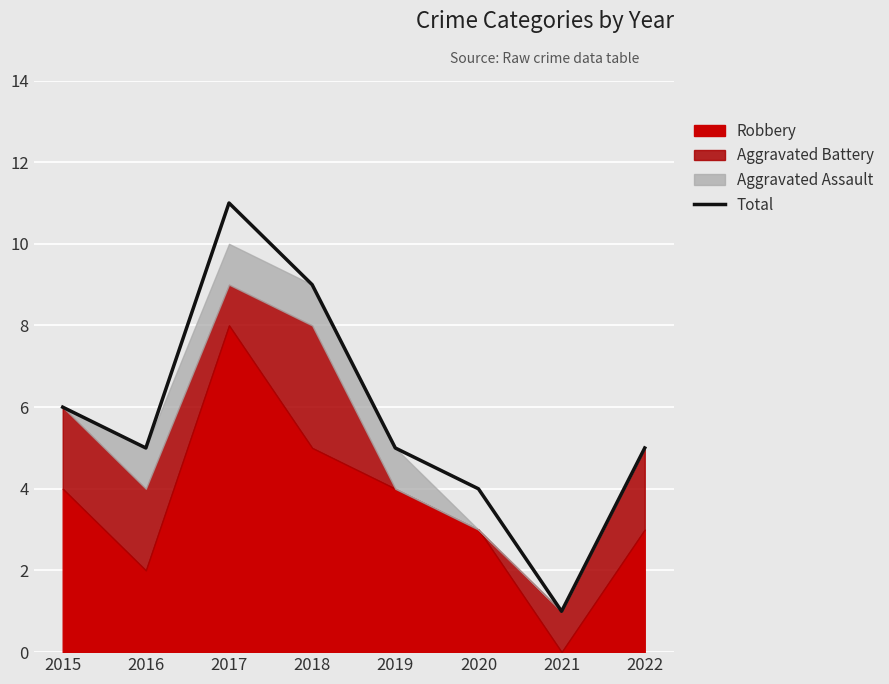

What is the sum of the values at 2020 and 2017?

15